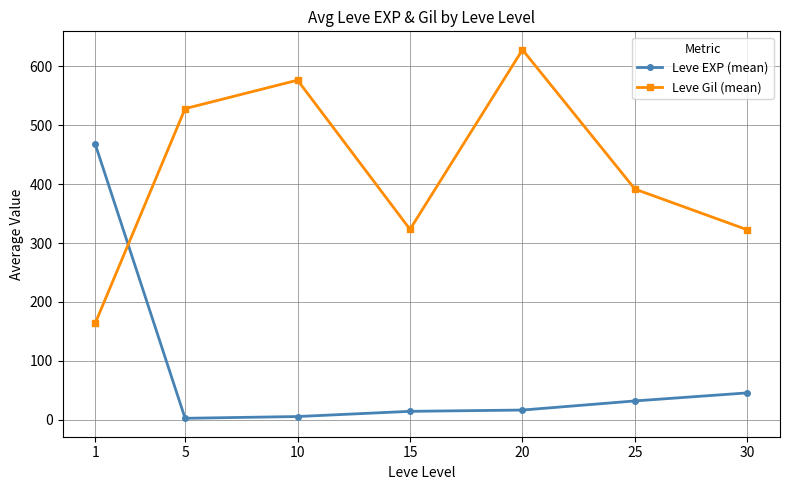

What is the difference between the highest and lowest values at 30?

277.0